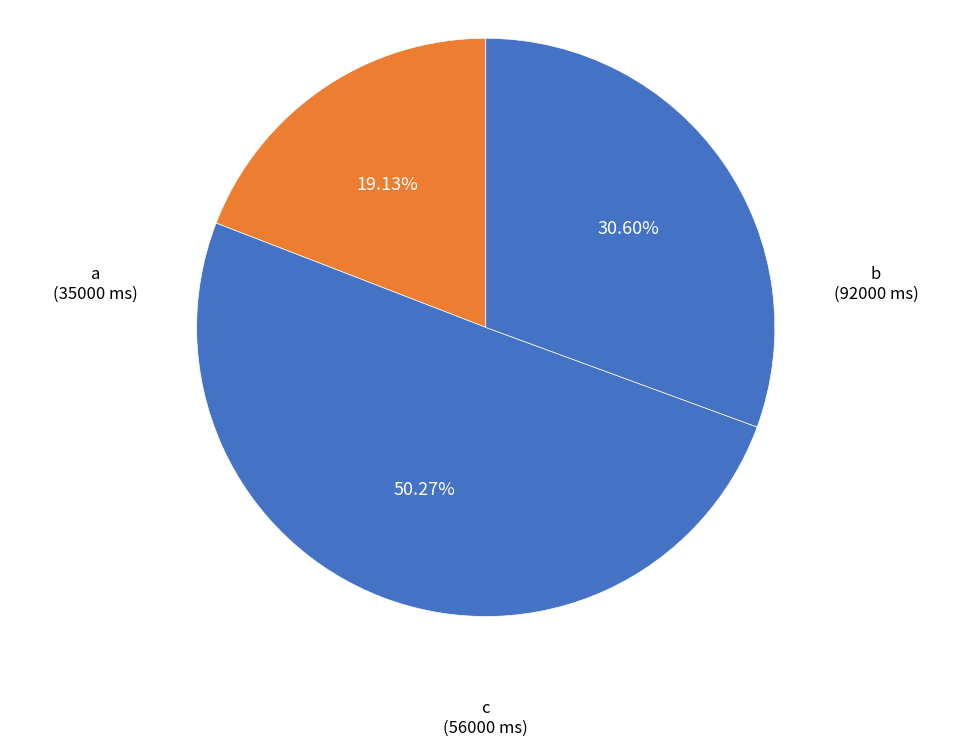

Do a and b together represent more than half of the pie?

Yes